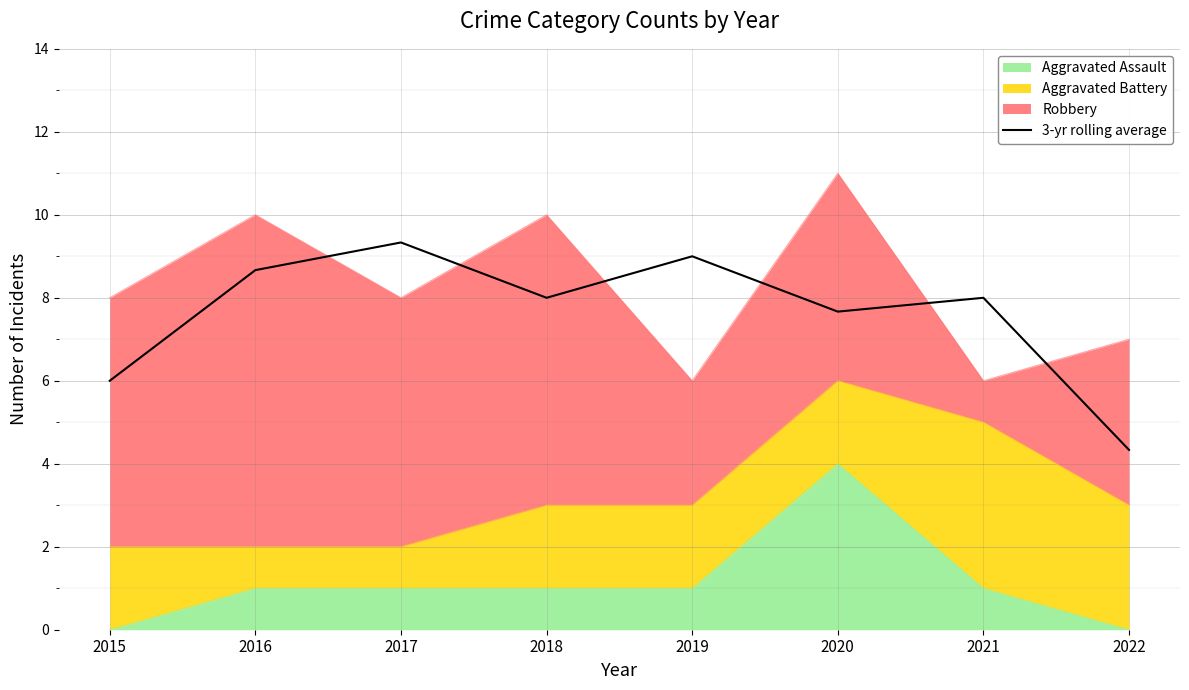

Which category has the lowest value across all series?

2022